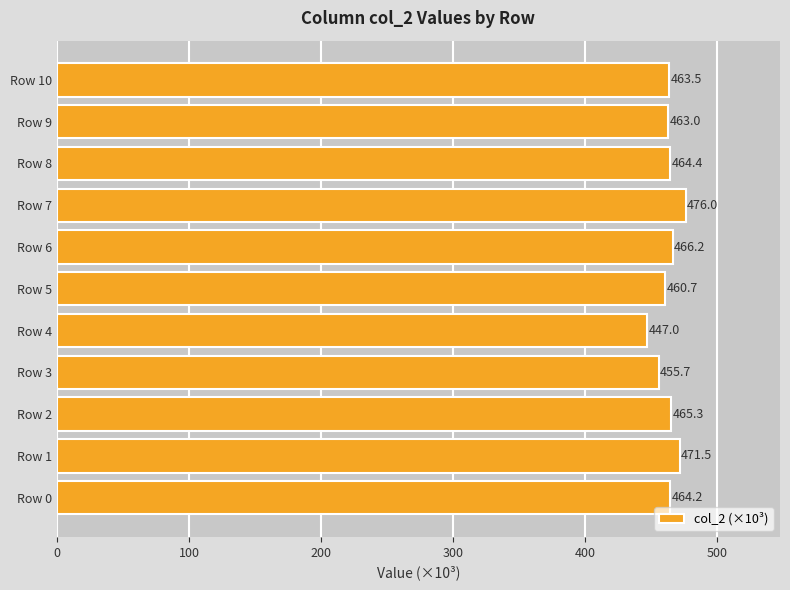

What is the smallest value displayed?

447.0